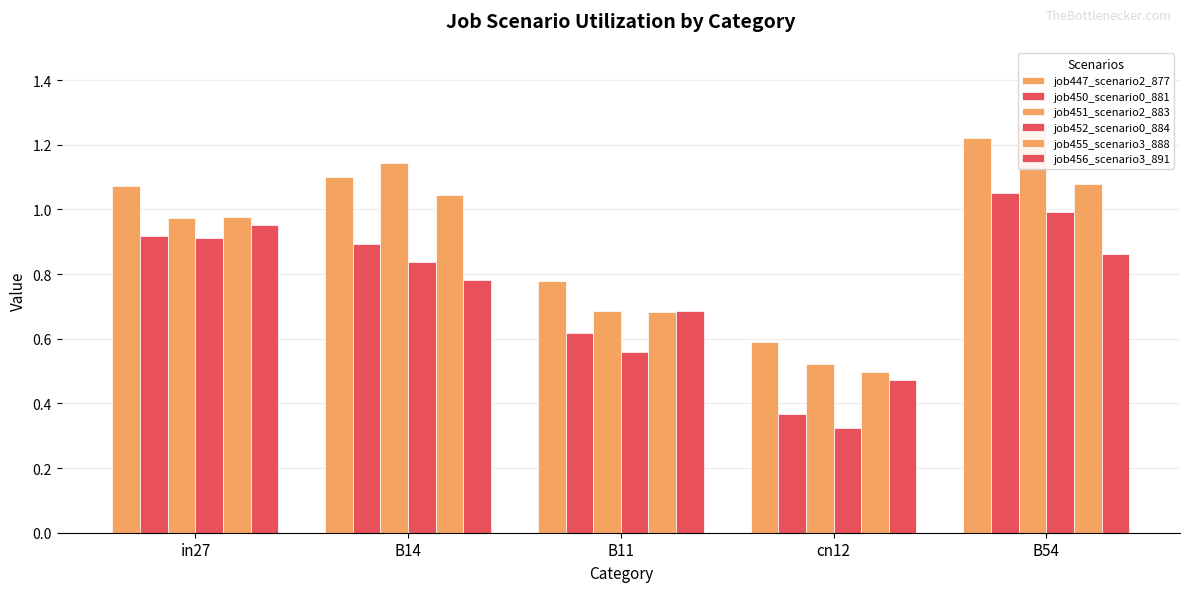

Reading right to left, extract all data points from this chart.

job447_scenario2_877: 1.2	0.6	0.8	1.1	1.1
job450_scenario0_881: 1.1	0.4	0.6	0.9	0.9
job451_scenario2_883: 1.3	0.5	0.7	1.1	1.0
job452_scenario0_884: 1.0	0.3	0.6	0.8	0.9
job455_scenario3_888: 1.1	0.5	0.7	1.0	1.0
job456_scenario3_891: 0.9	0.5	0.7	0.8	1.0